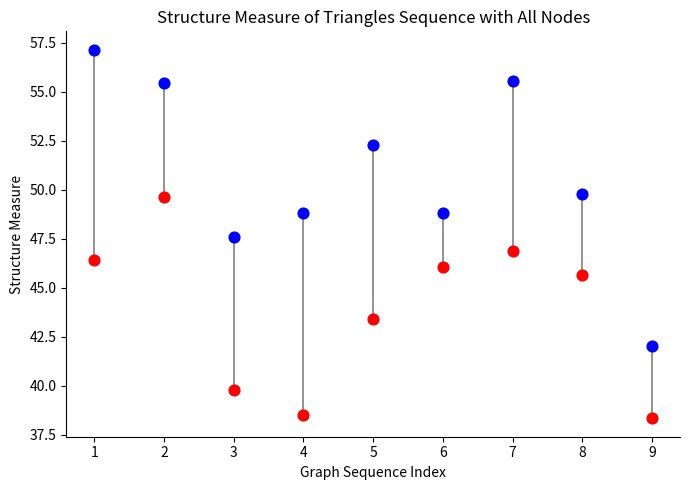

Across all data points, what is the range of Y values (max minus min)?

18.8